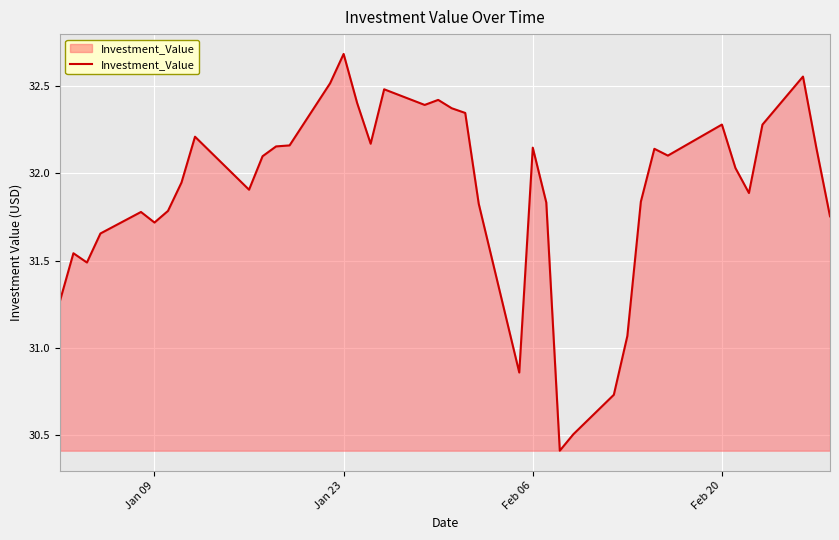

What is the difference between the maximum and minimum values?

2.3